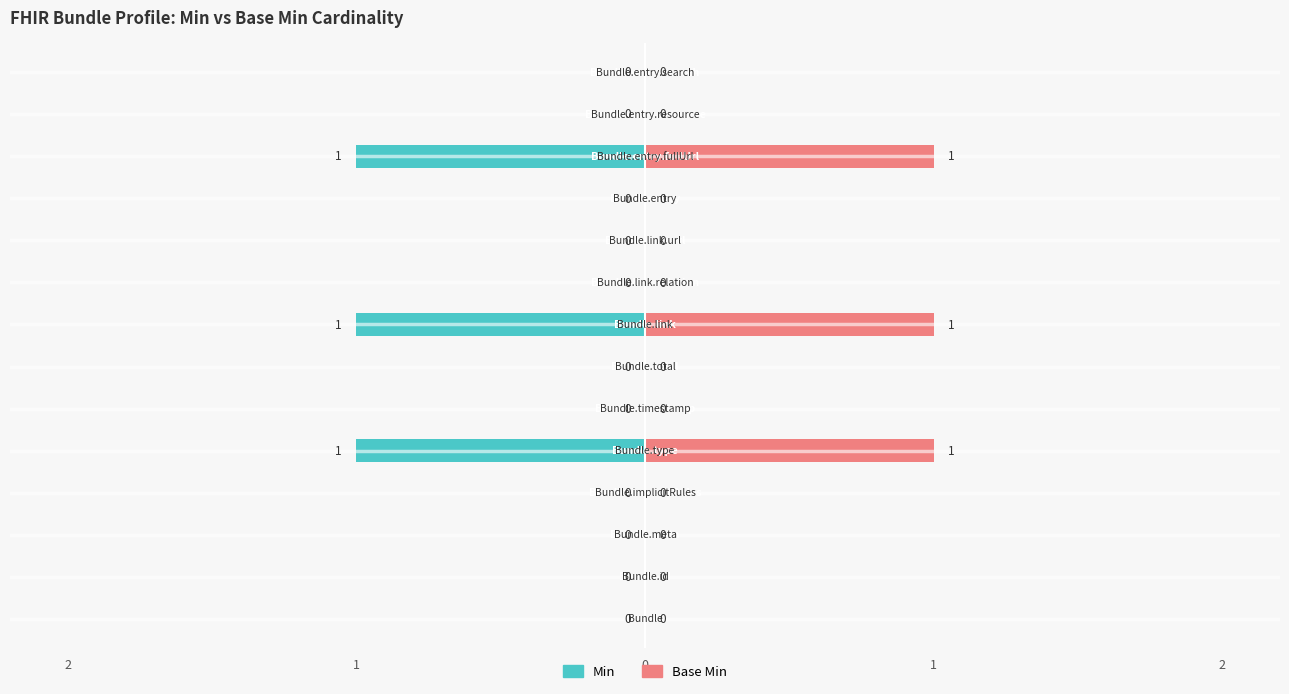

Which has a higher value, 5 or 0?

5